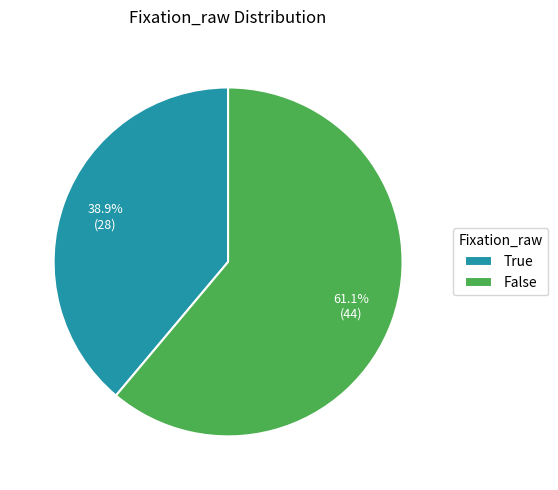

Which slice is the largest?

False